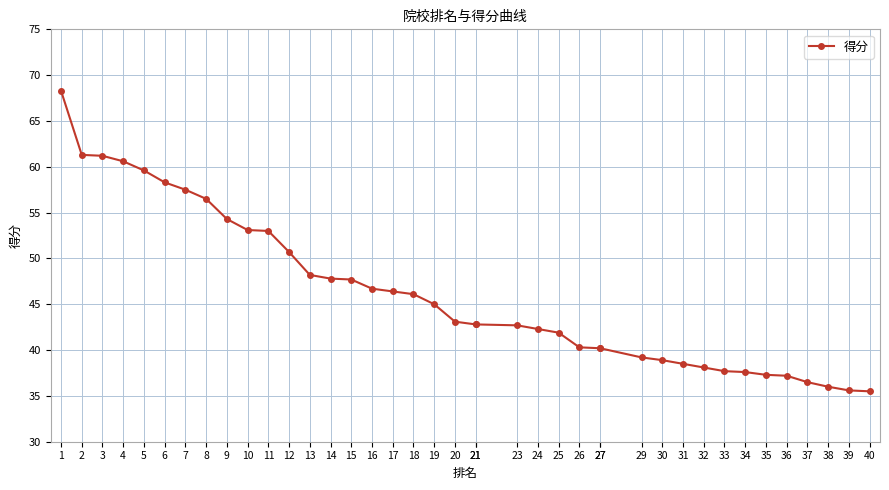

What is the greatest value displayed?

68.3